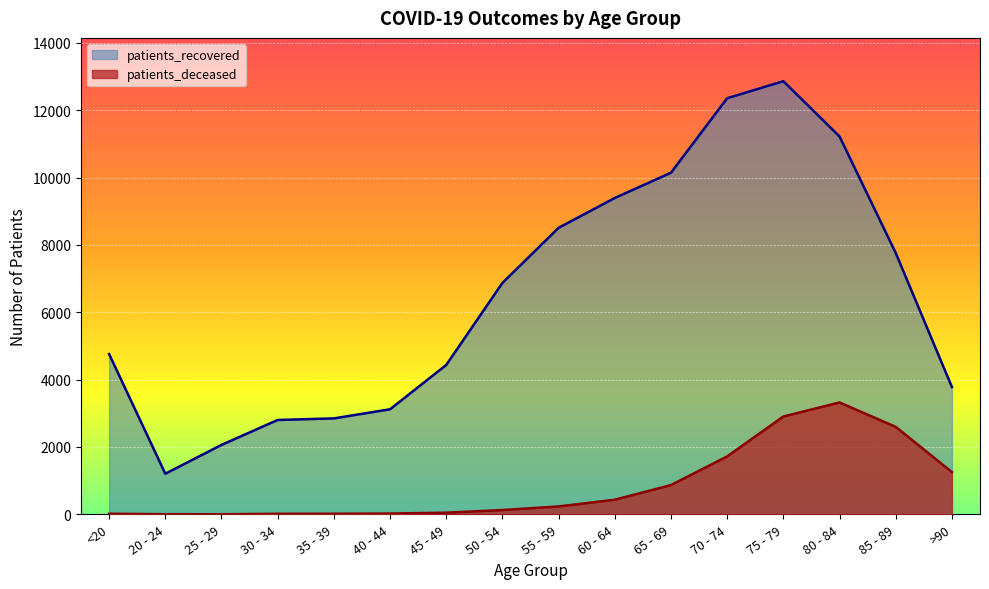

The value of patients_deceased at 70 - 74 is 2292. True or false?

False